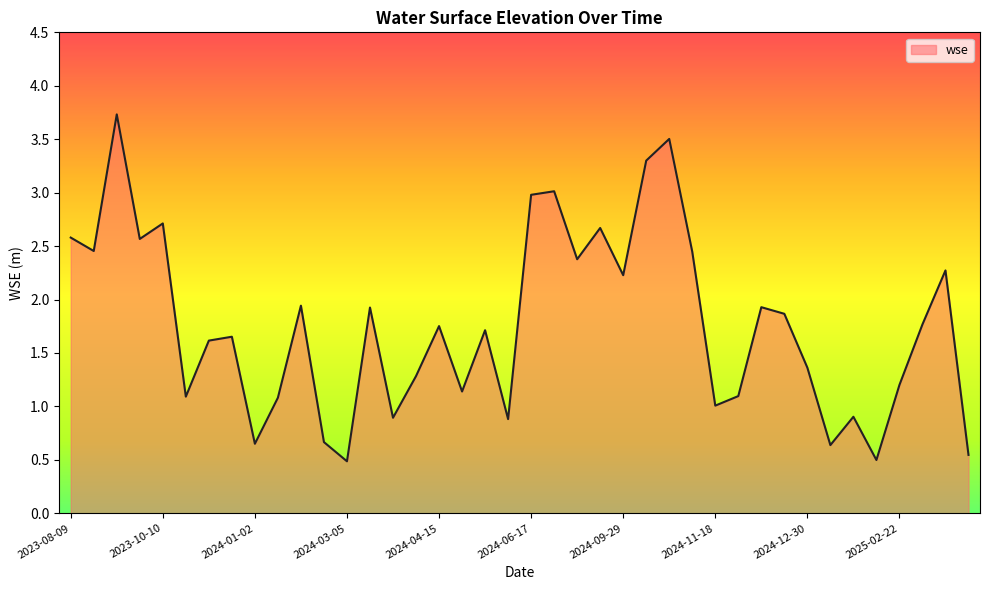

What is the difference between the maximum and minimum values?

3.2